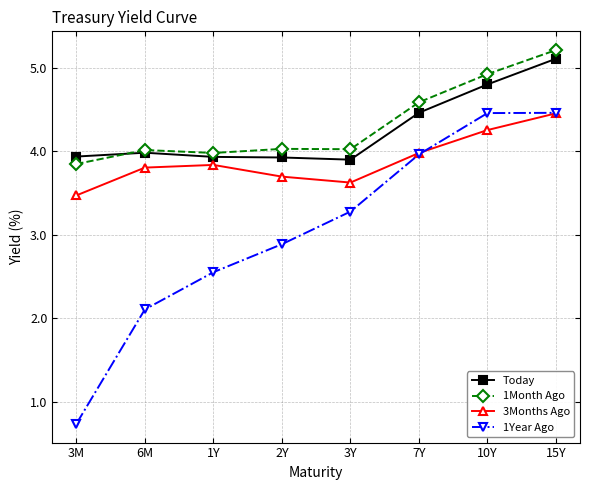

What value does the 3Months Ago series have at 15Y?

4.5